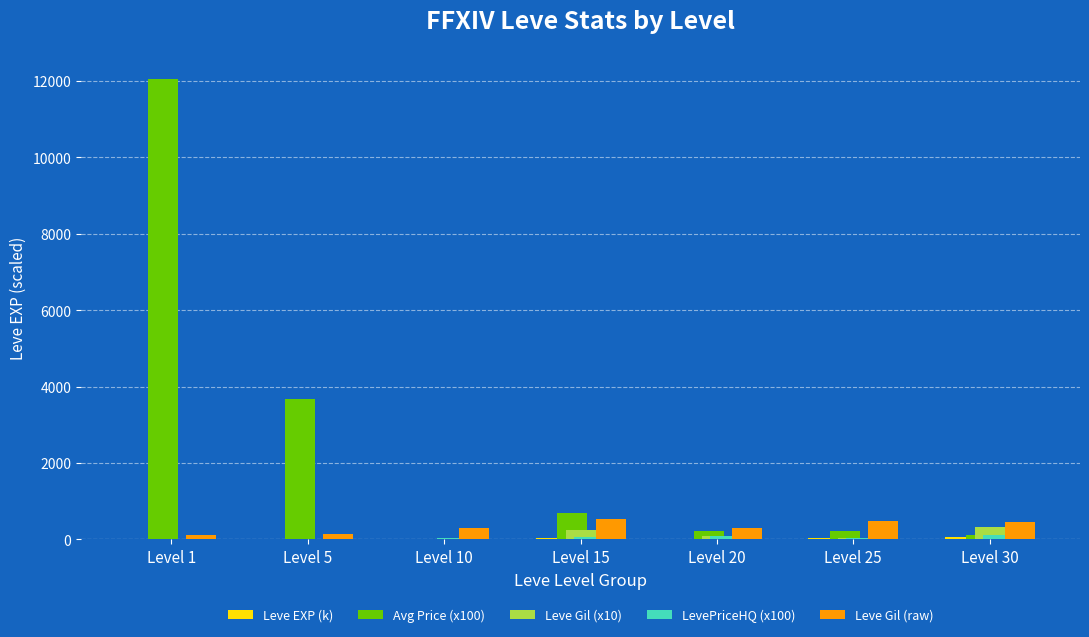

Which series has the largest total across all categories?

Avg Price (x100)